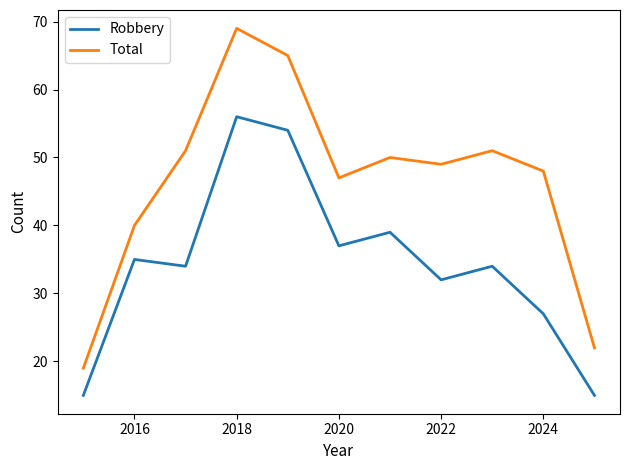

Reading right to left, list all the values displayed in this chart.

Robbery: 15	27	34	32	39	37	54	56	34	35	15
Total: 22	48	51	49	50	47	65	69	51	40	19